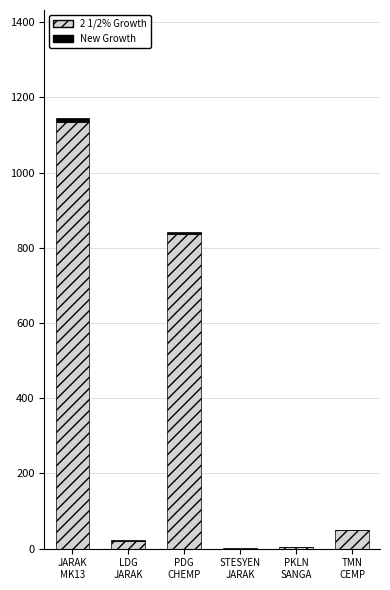

Which has a higher value, STESYEN
JARAK or TMN
CEMP?

TMN
CEMP